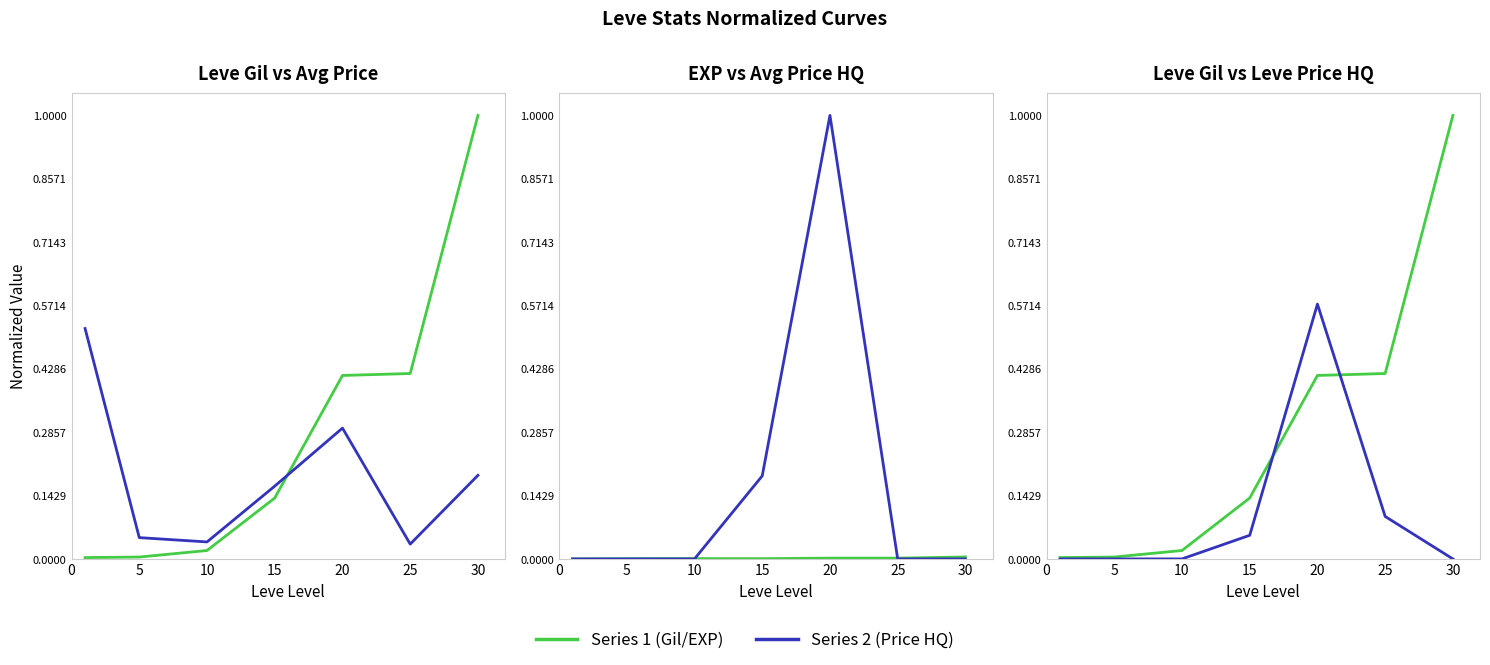

Read the Leve Gil value at 25.

0.4